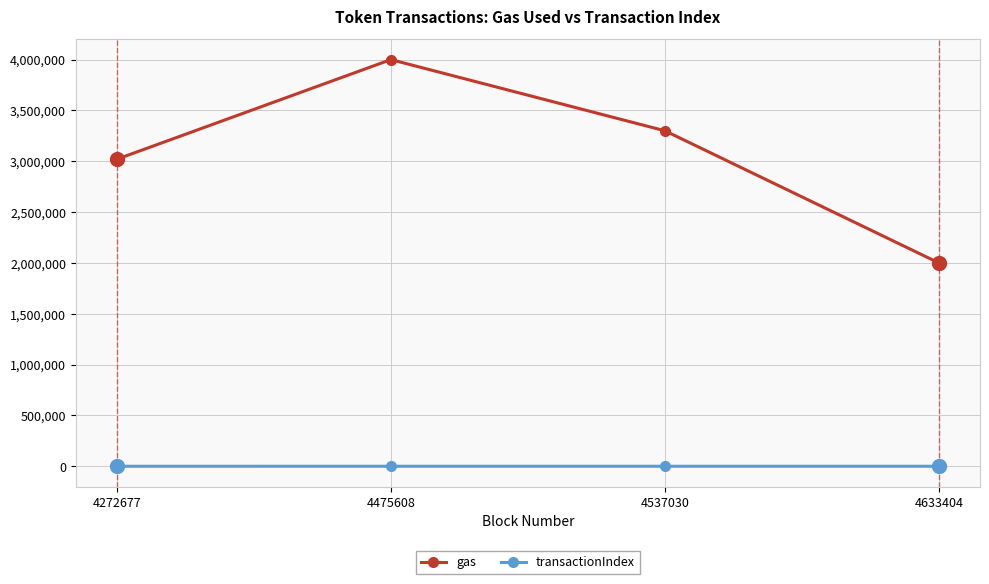

Read the transactionIndex value at 4537030.

65